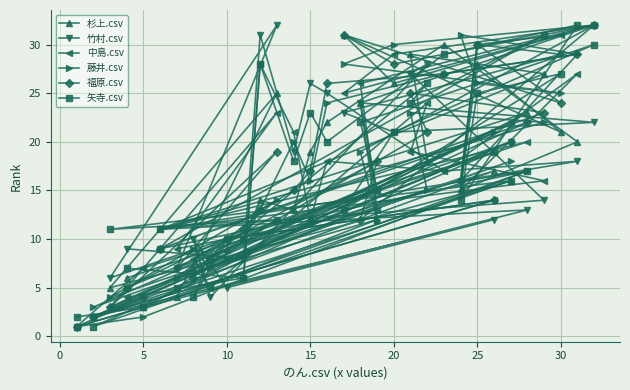

Is it true that 藤井.csv equals 30 at 20?

True